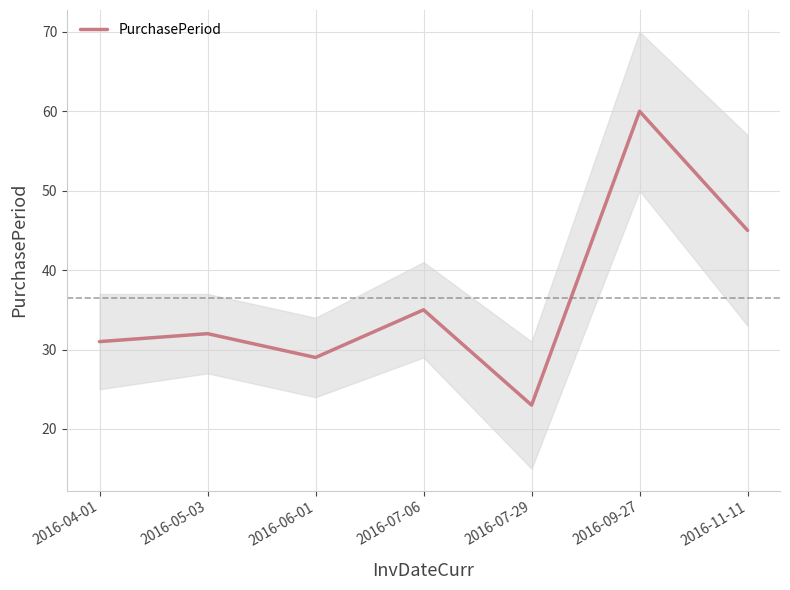

True or false: the data has more than 1 interior local peaks.

True